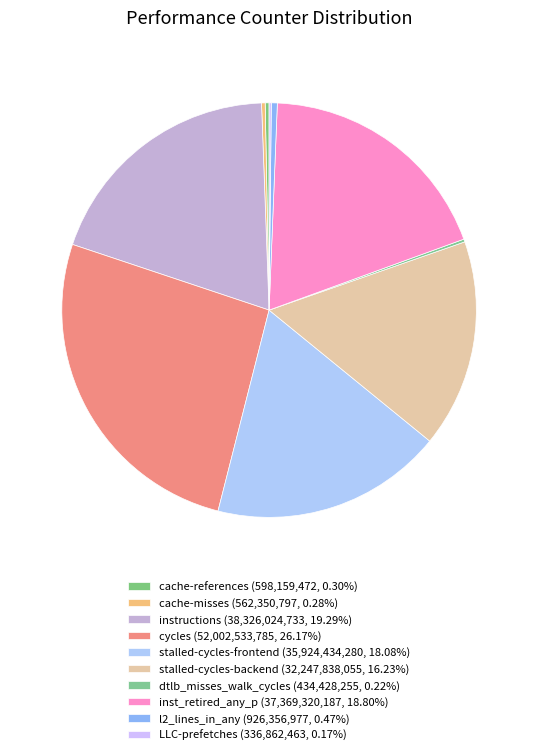

What percentage do cache-misses and inst_retired_any_p together represent?

19.1%